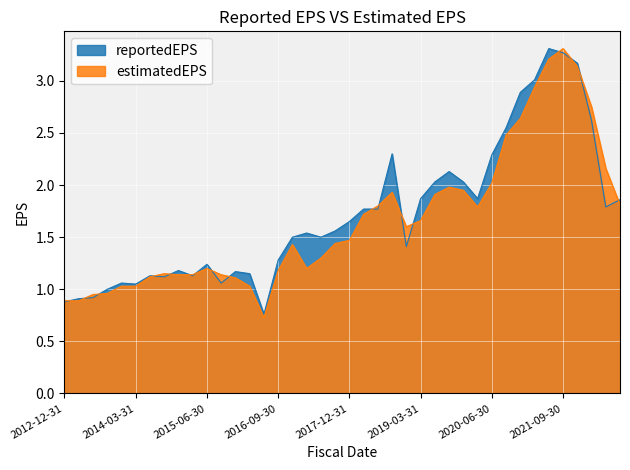

Which has a higher value, 2018-12-31 or 2019-03-31?

2019-03-31